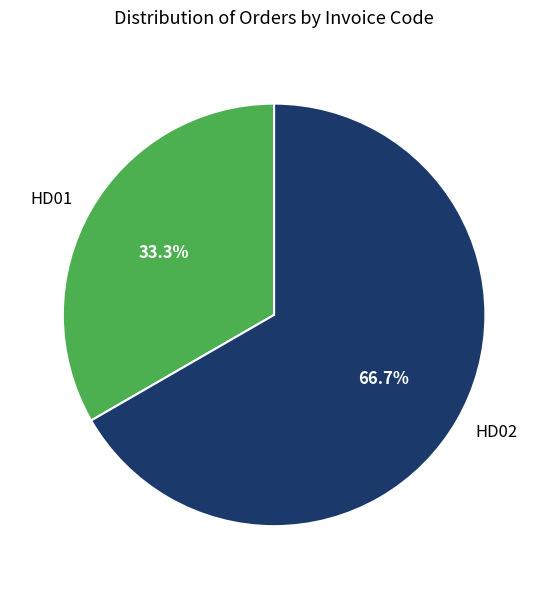

What is the total percentage of HD01 and HD02?

100.0%